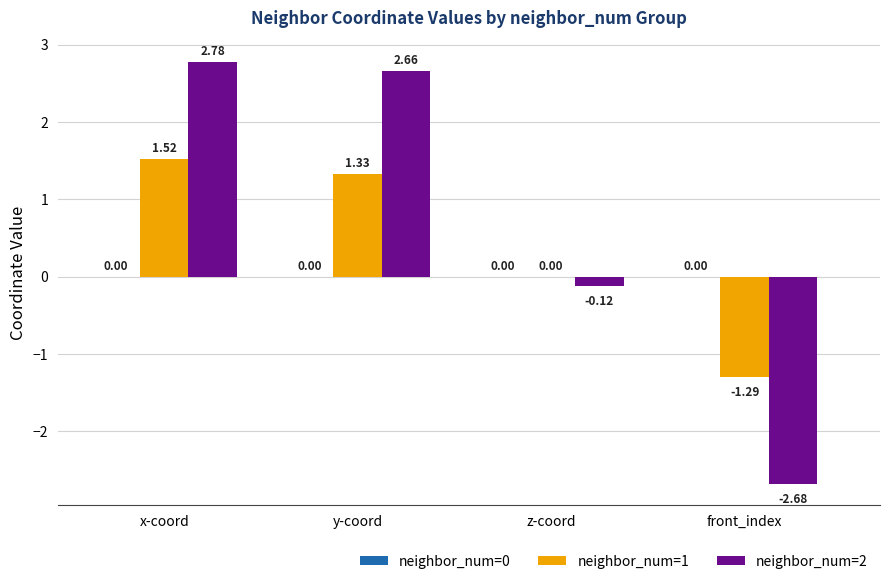

At which label is neighbor_num=2 closest to 0?

z-coord